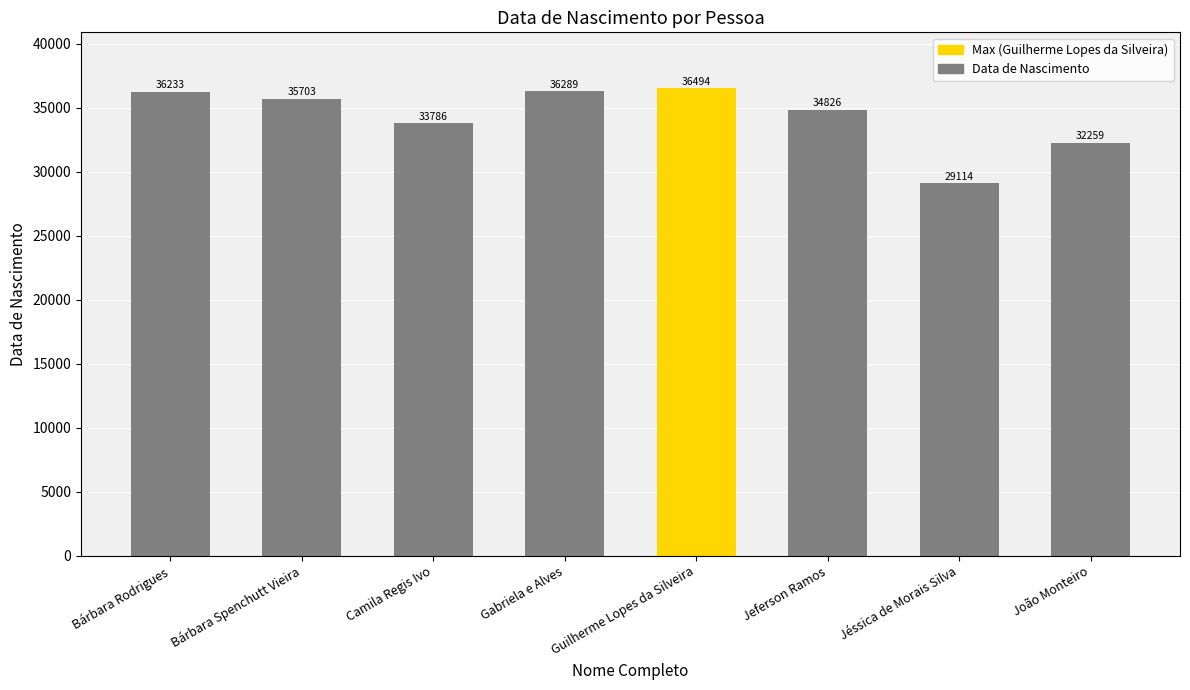

At which label is the value closest to 32804?

João Monteiro